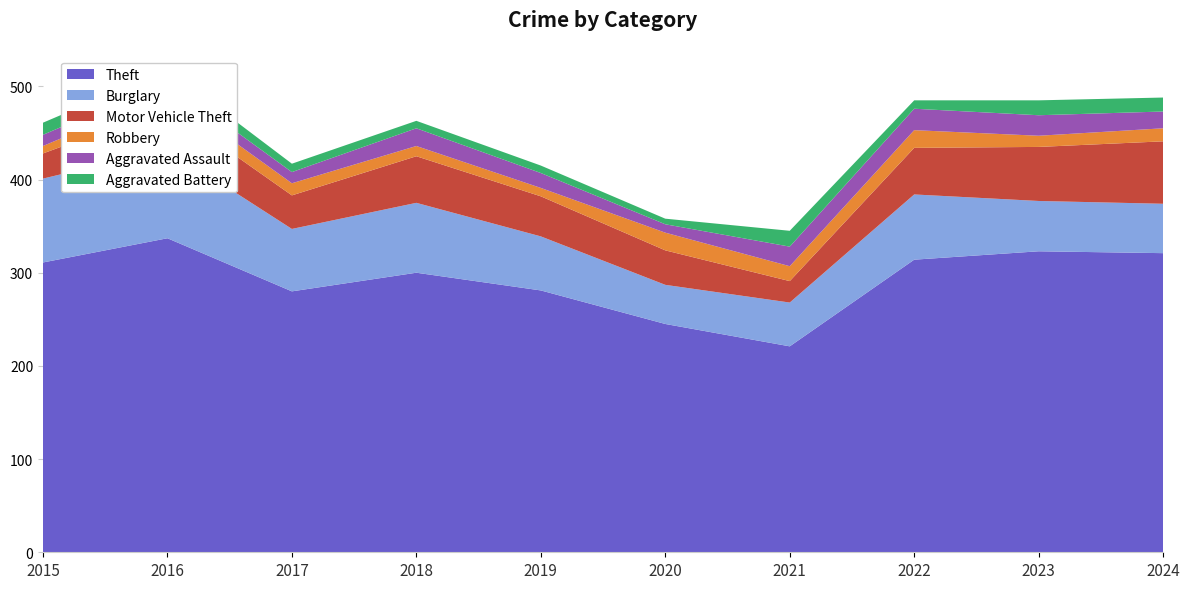

Reading left to right, what are all the values shown in this chart?

Theft: 311	337	280	300	281	245	221	314	323	321
Burglary: 90	96	67	75	58	42	47	70	54	53
Motor Vehicle Theft: 27	44	36	50	43	37	23	50	58	67
Robbery: 8	15	13	11	9	19	16	19	12	14
Aggravated Assault: 12	13	12	19	16	9	21	23	22	18
Aggravated Battery: 13	13	9	8	8	6	17	9	16	15